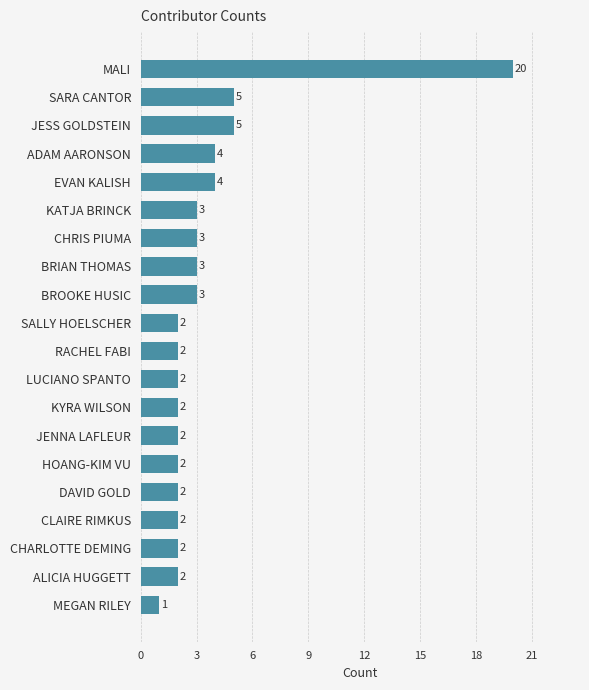

What is the smallest value displayed?

1